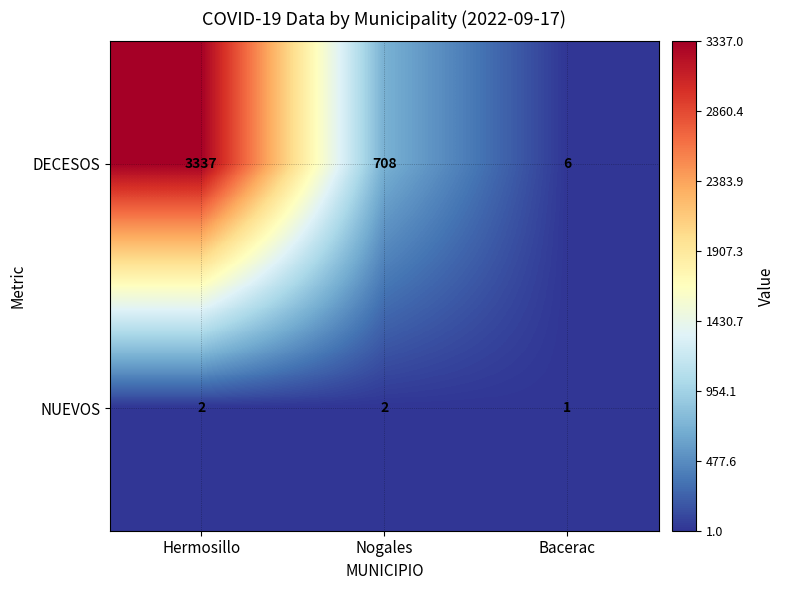

What is the difference between the highest and lowest values at Nogales?

706